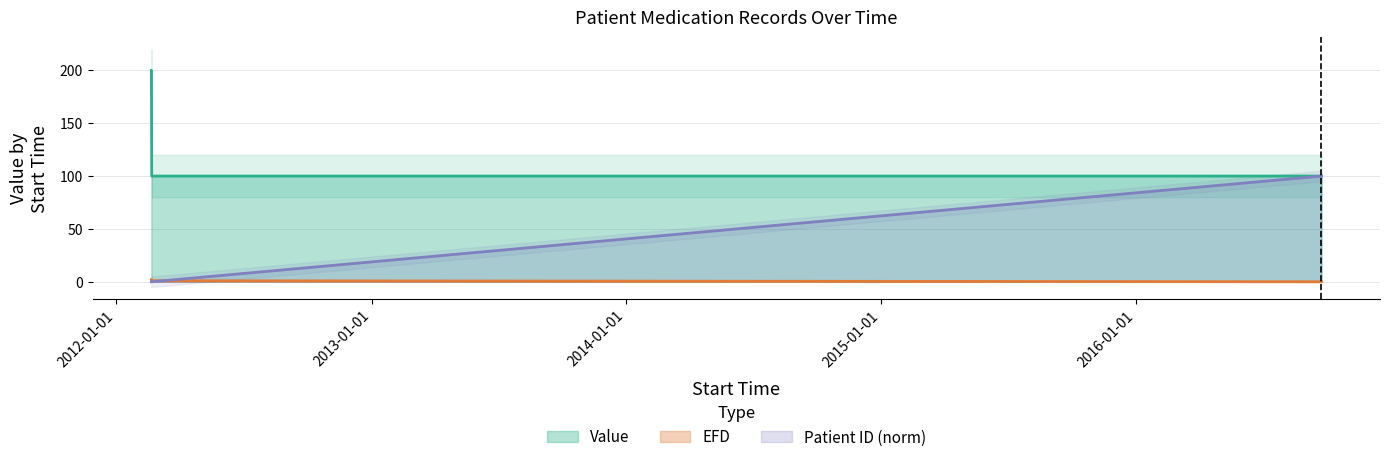

Which label corresponds to the smallest value in the chart?

2016-09-22 11:58:36